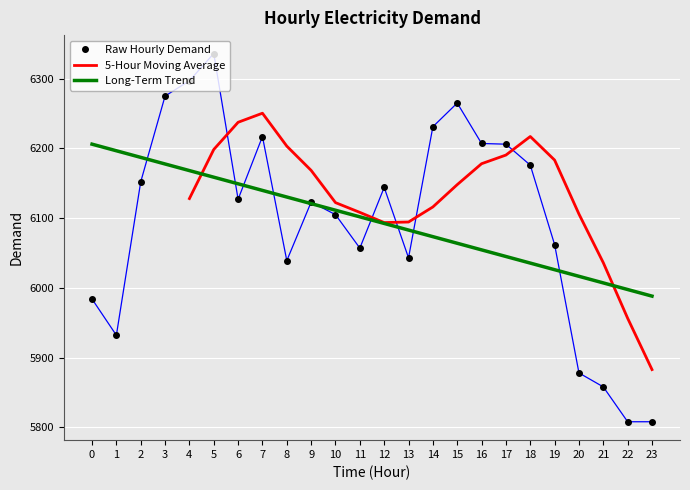

What is the minimum value shown in the chart?

5808